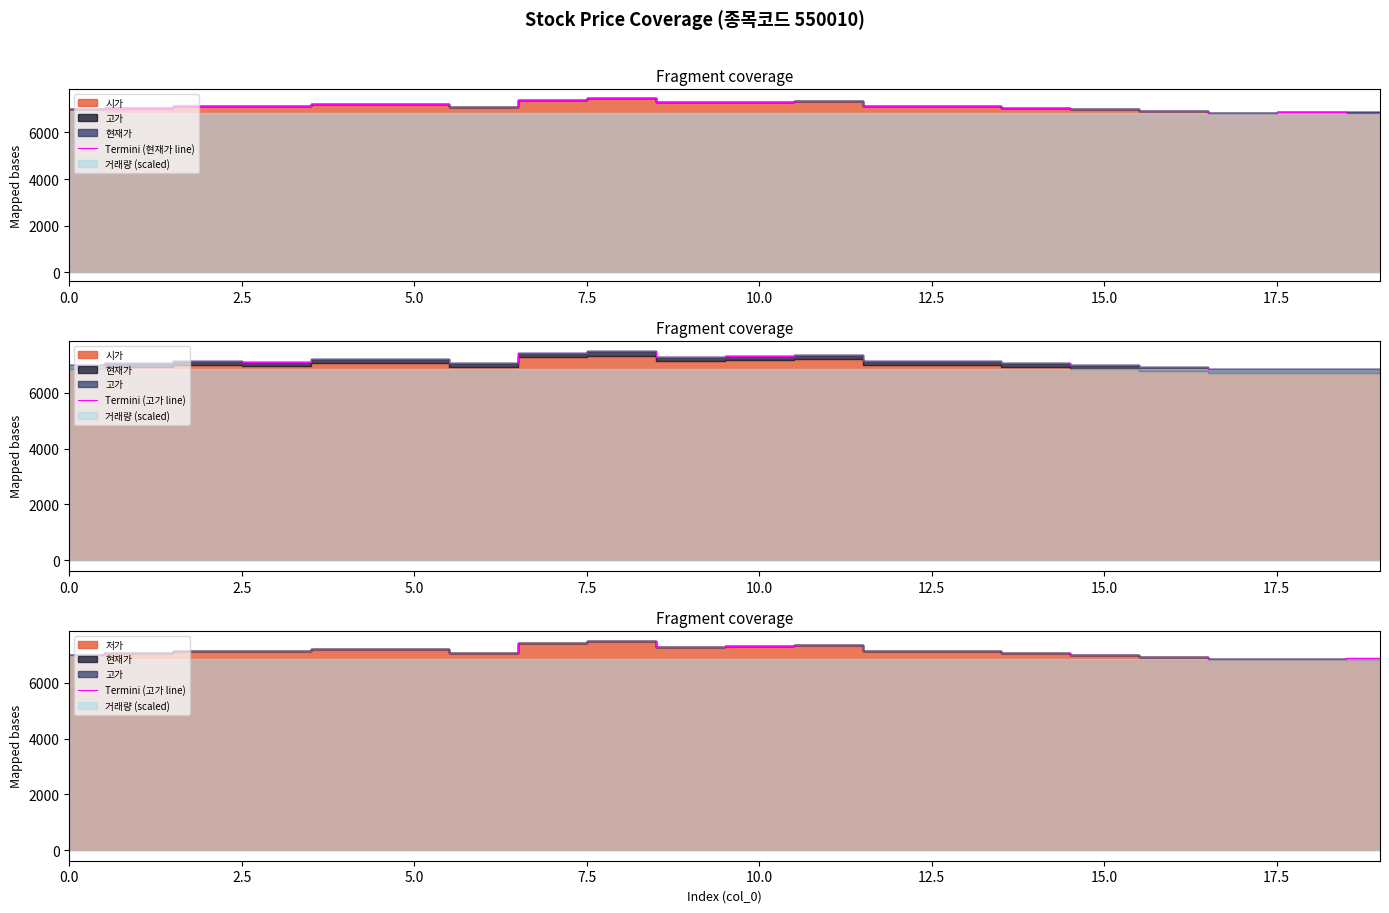

What is the highest value of the Termini (현재가 line) series?

7480